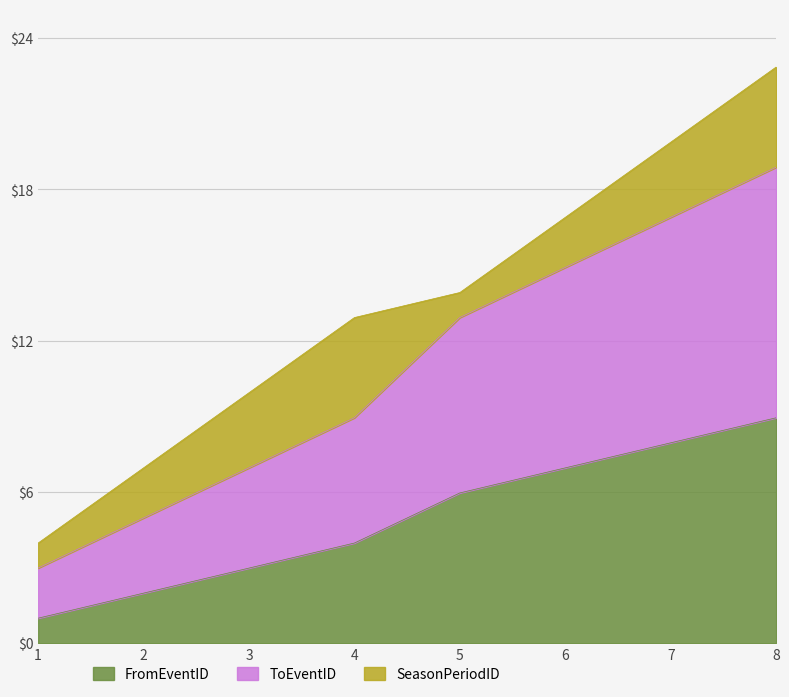

Is it true that FromEventID equals 2 at 1?

False